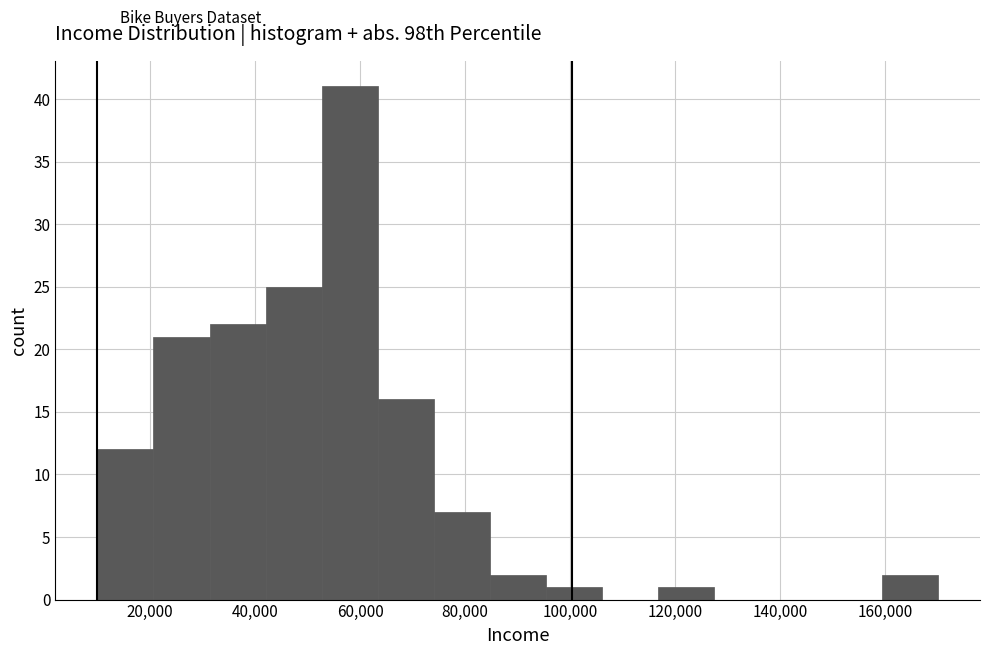

What is the height of the bar covering 116000 to 128000 on the x-axis? Neither the bar edges nor the heights are printed on the chart, so give them approximately, as read against the axes.

1